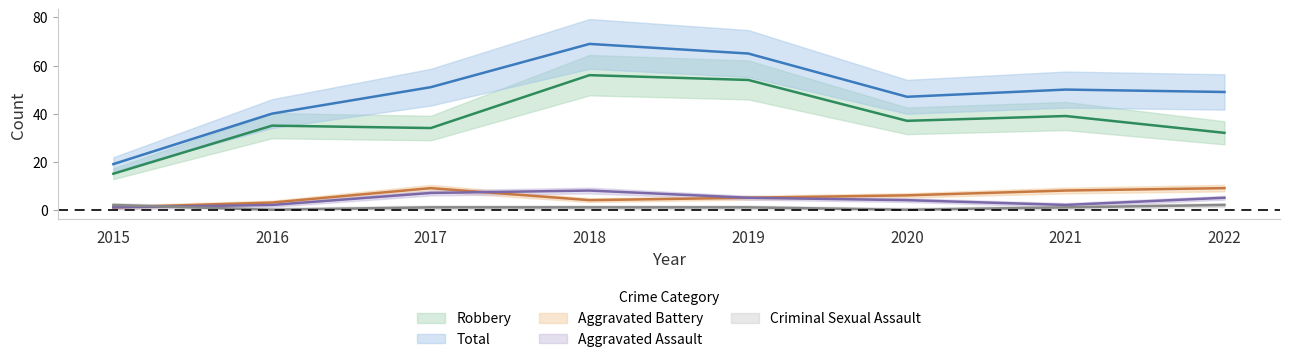

What is the difference between the maximum and minimum values in the Aggravated Battery series?

8